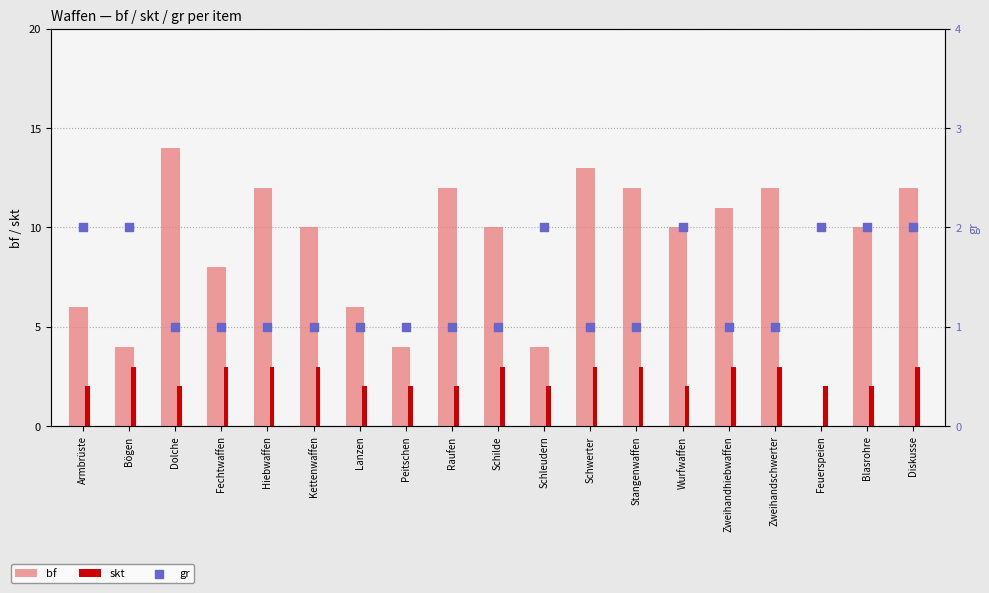

Which series has the largest Y range (max minus min)?

bf